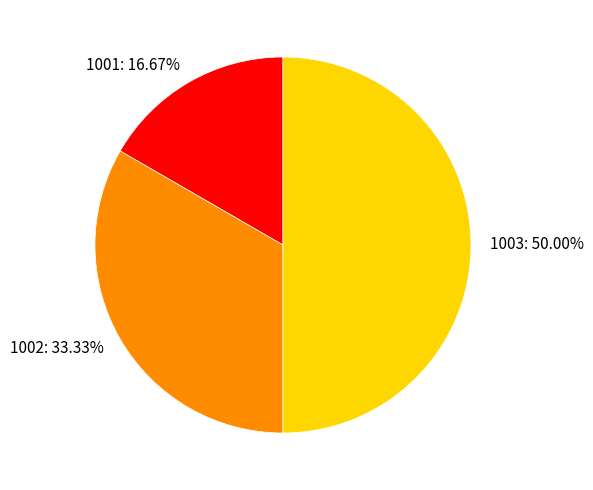

What percentage is the 1003 slice, to the nearest percent?

50%